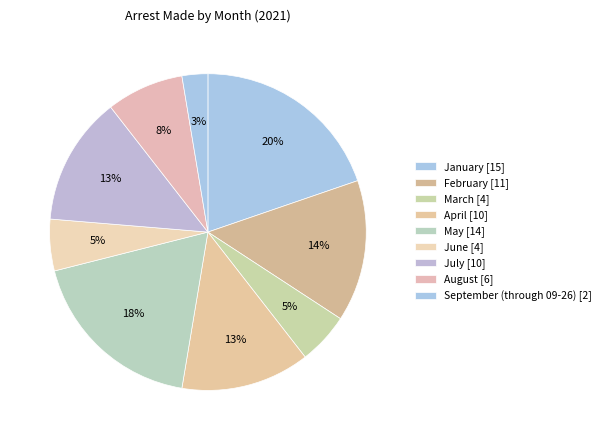

To the nearest percent, what portion does September (through 09-26) represent?

3%